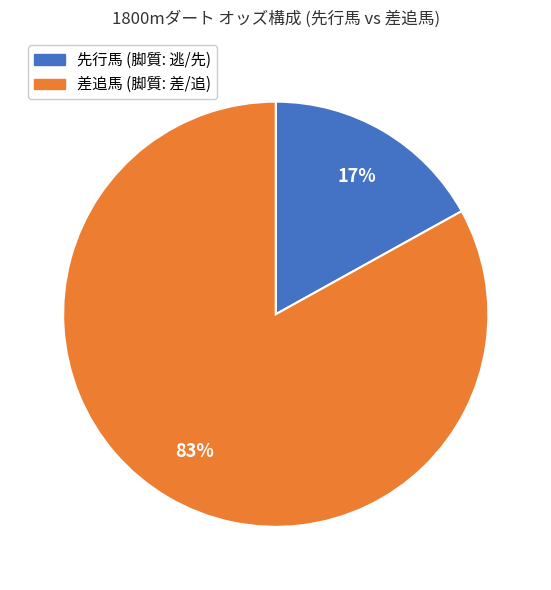

Is there a majority slice in this chart?

Yes